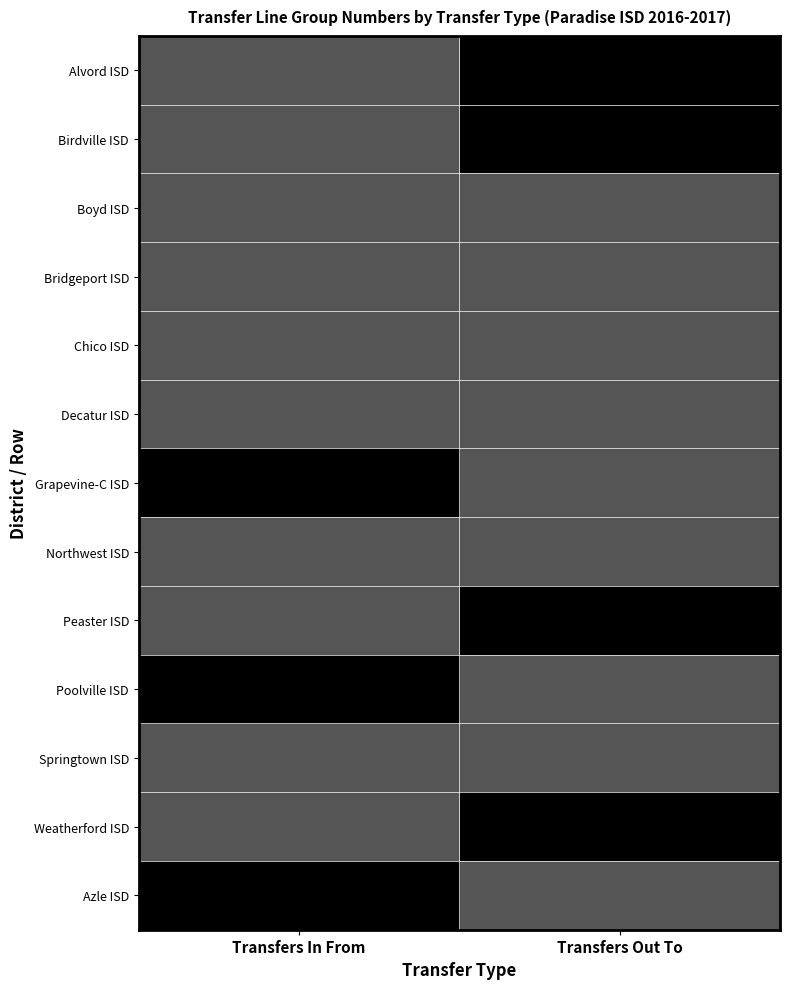

What is the sum of the transfers_out values at 8 and 3?

300